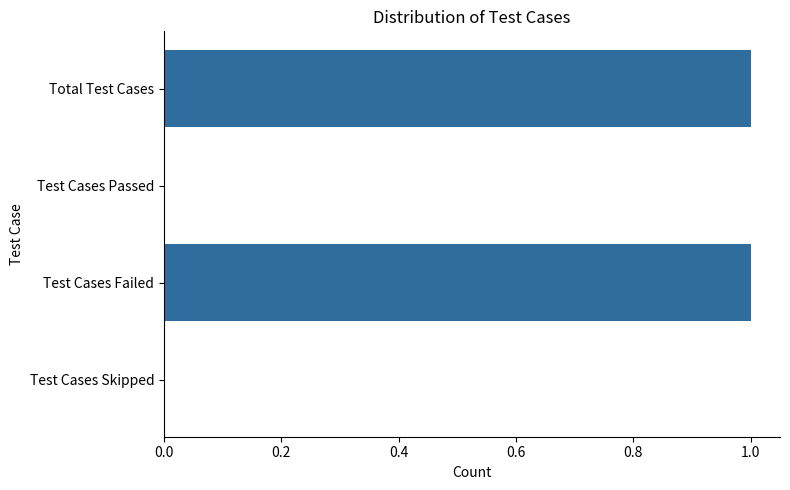

True or false: the data shows 1 at Total Test Cases.

True